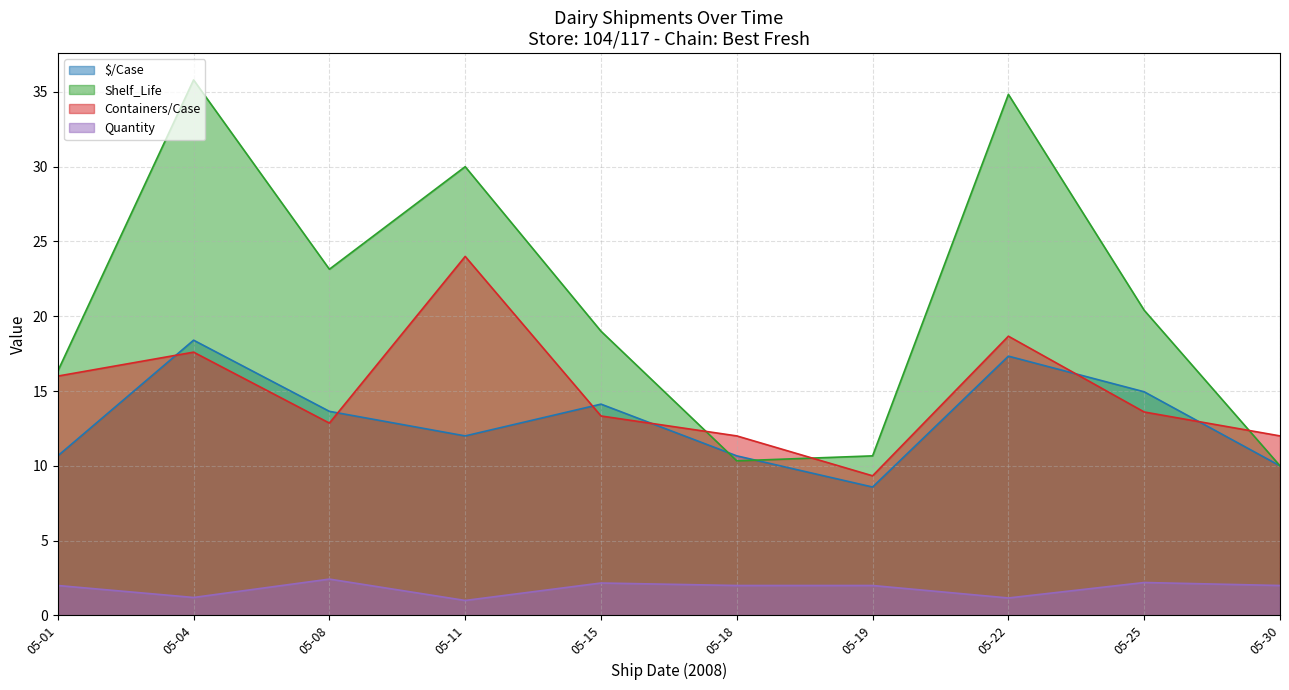

Which series has the widest spread of values?

Shelf_Life